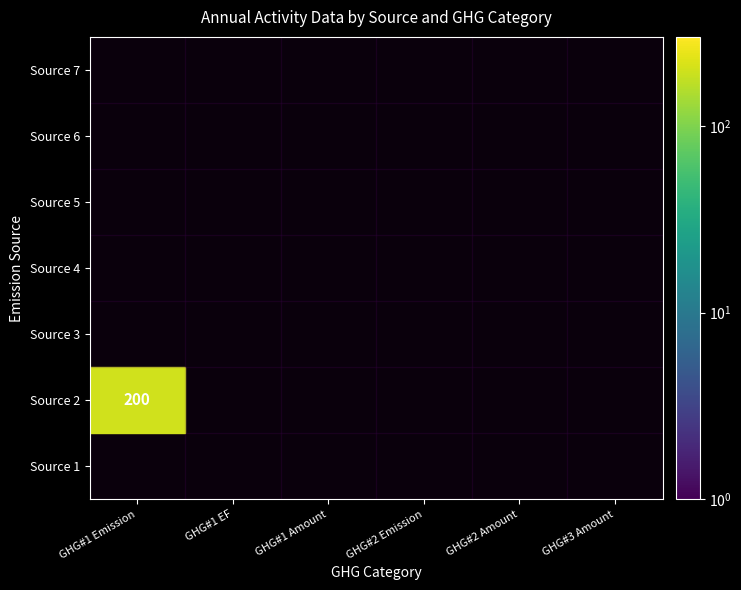

Between 2 and 4, which is larger?

2